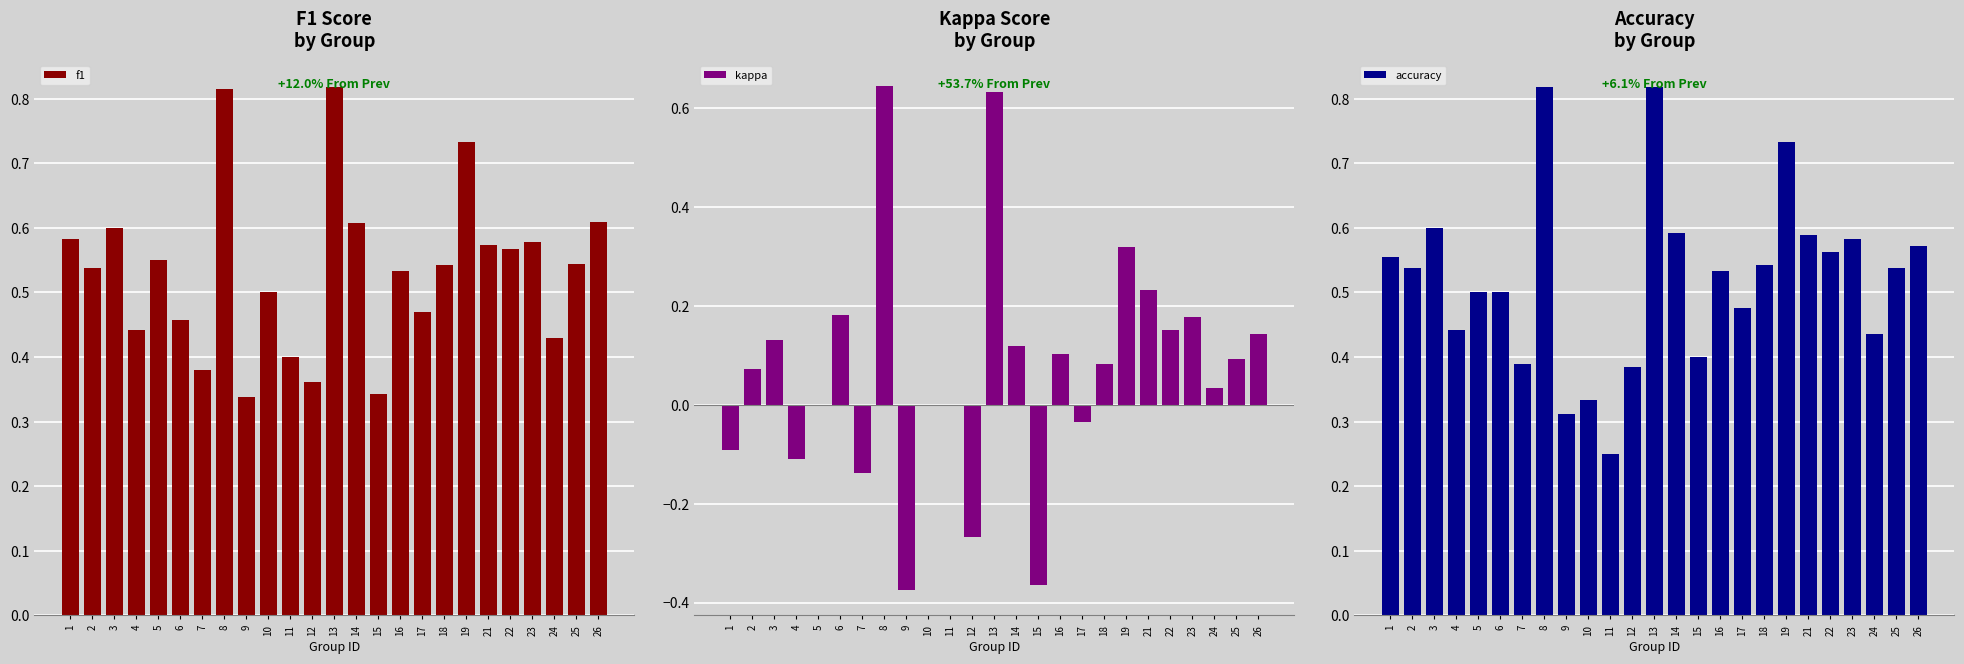

Reading left to right, list all the values displayed in this chart.

f1: 0.6	0.5	0.6	0.4	0.5	0.5	0.4	0.8	0.3	0.5	0.4	0.4	0.8	0.6	0.3	0.5	0.5	0.5	0.7	0.6	0.6	0.6	0.4	0.5	0.6
kappa: -0.1	0.1	0.1	-0.1	0.0	0.2	-0.1	0.6	-0.4	0.0	0.0	-0.3	0.6	0.1	-0.4	0.1	-0.0	0.1	0.3	0.2	0.2	0.2	0.0	0.1	0.1
accuracy: 0.6	0.5	0.6	0.4	0.5	0.5	0.4	0.8	0.3	0.3	0.2	0.4	0.8	0.6	0.4	0.5	0.5	0.5	0.7	0.6	0.6	0.6	0.4	0.5	0.6